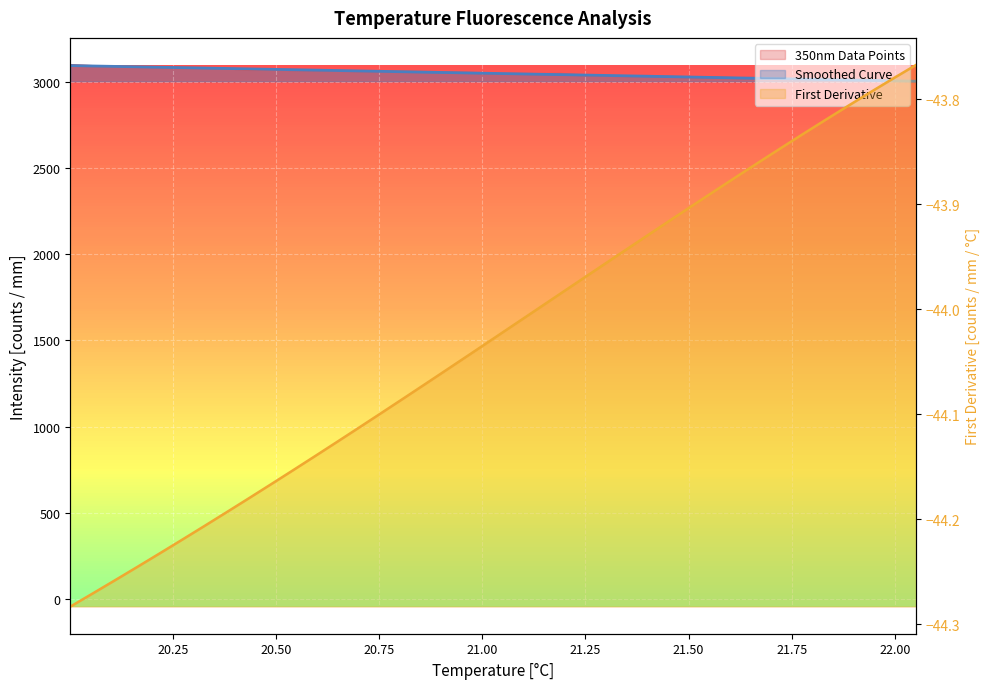

Reading left to right, transcribe all the data shown in this chart.

350nm Data Points: 3097.8	3091.5	3088.1	3088.3	3084.8	3084.2	3081.4	3078.3	3069.4	3070.1	3068.6	3067.4	3064.1	3062.5	3060.7	3059.6	3057.6	3056.1	3052.3	3046.6	3046.6	3044.8	3046.6	3038.2	3034.6	3033.0	3033.9	3029.8	3026.0	3026.2	3022.1	3023.0	3018.1	3013.7	3016.9	3010.5	3008.3	3002.9	2998.9
Smoothed Curve: 3094.3	3091.9	3089.5	3087.1	3084.7	3082.3	3079.9	3077.5	3075.1	3072.7	3070.3	3067.9	3065.6	3063.2	3060.8	3058.4	3056.0	3053.6	3051.2	3048.9	3046.5	3044.2	3041.9	3039.5	3037.2	3034.8	3032.3	3029.9	3027.4	3025.0	3022.6	3020.2	3017.8	3015.4	3013.0	3010.7	3008.3	3005.9	3003.6
First Derivative: -44.3	-44.3	-44.3	-44.2	-44.2	-44.2	-44.2	-44.2	-44.2	-44.2	-44.2	-44.1	-44.1	-44.1	-44.1	-44.1	-44.1	-44.1	-44.0	-44.0	-44.0	-44.0	-44.0	-44.0	-44.0	-43.9	-43.9	-43.9	-43.9	-43.9	-43.9	-43.9	-43.8	-43.8	-43.8	-43.8	-43.8	-43.8	-43.8